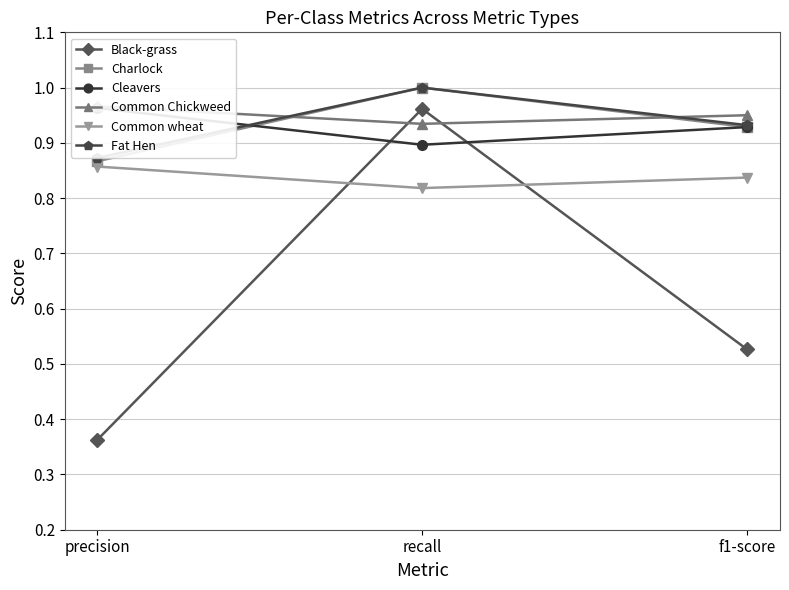

Reading left to right, what are all the values shown in this chart?

Black-grass: 0.4	1.0	0.5
Charlock: 0.9	1.0	0.9
Cleavers: 1.0	0.9	0.9
Common Chickweed: 1.0	0.9	0.9
Common wheat: 0.9	0.8	0.8
Fat Hen: 0.9	1.0	0.9